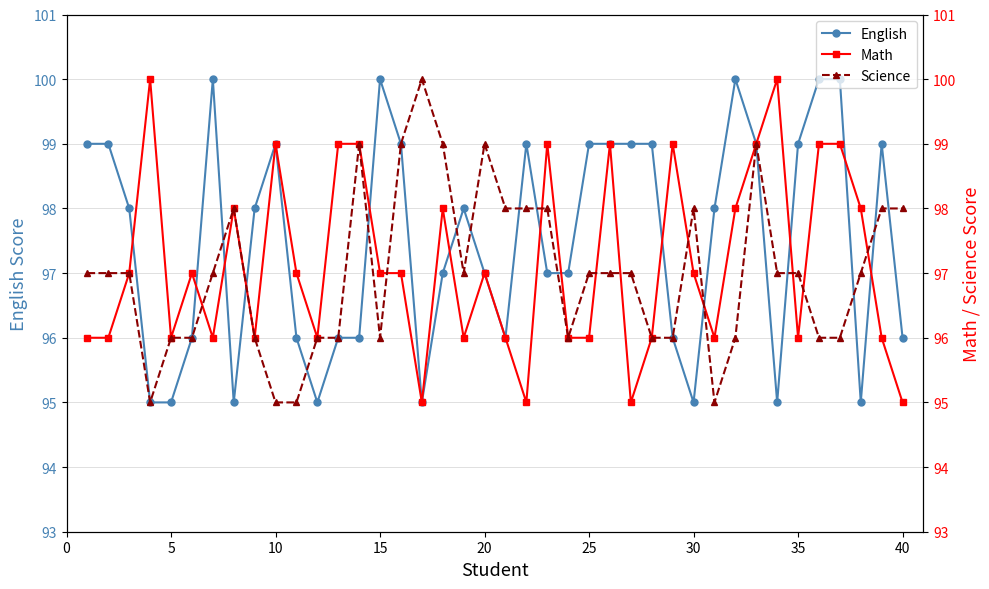

What is the highest value of the English series?

100